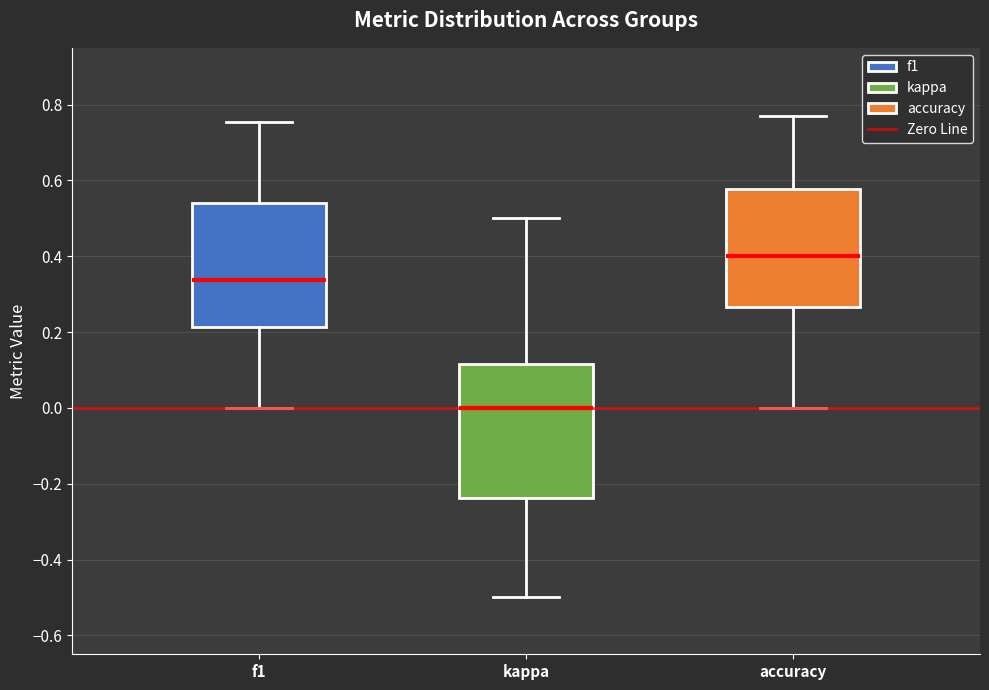

Which box's median line is the highest?

accuracy